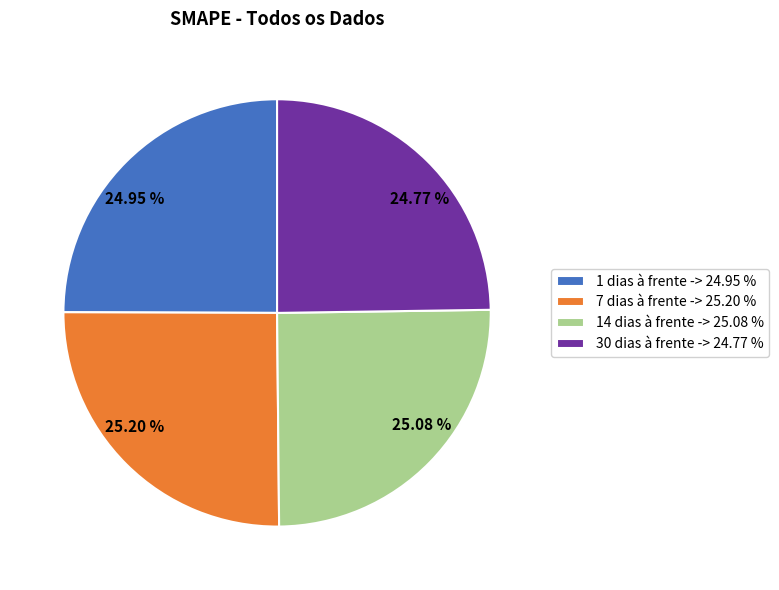

The 7 dias à frente slice represents 25% of the pie. True or false?

True